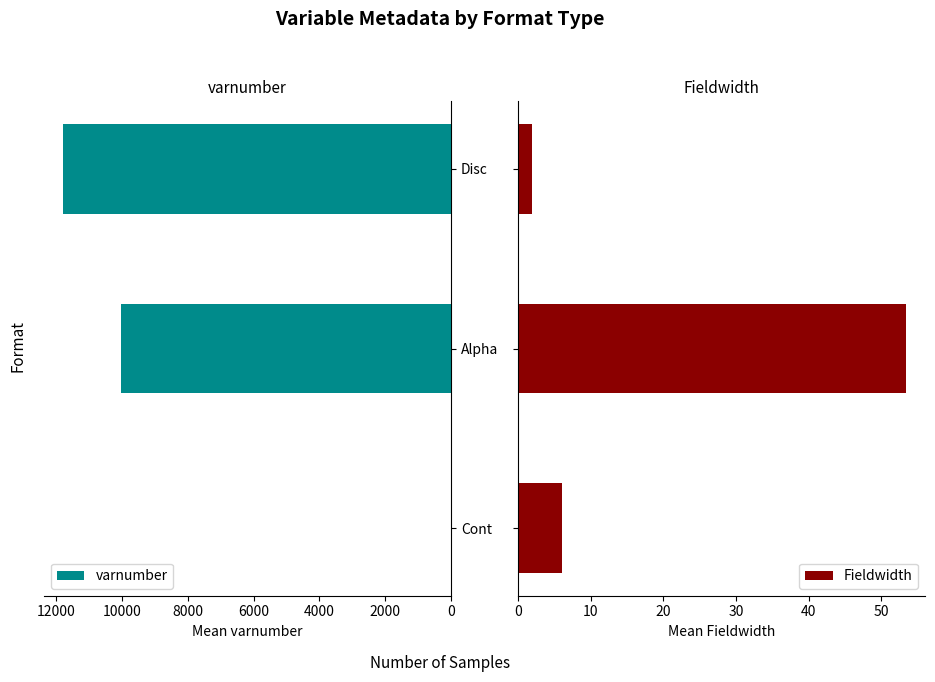

At how many categories does at least one series exceed 5921?

2